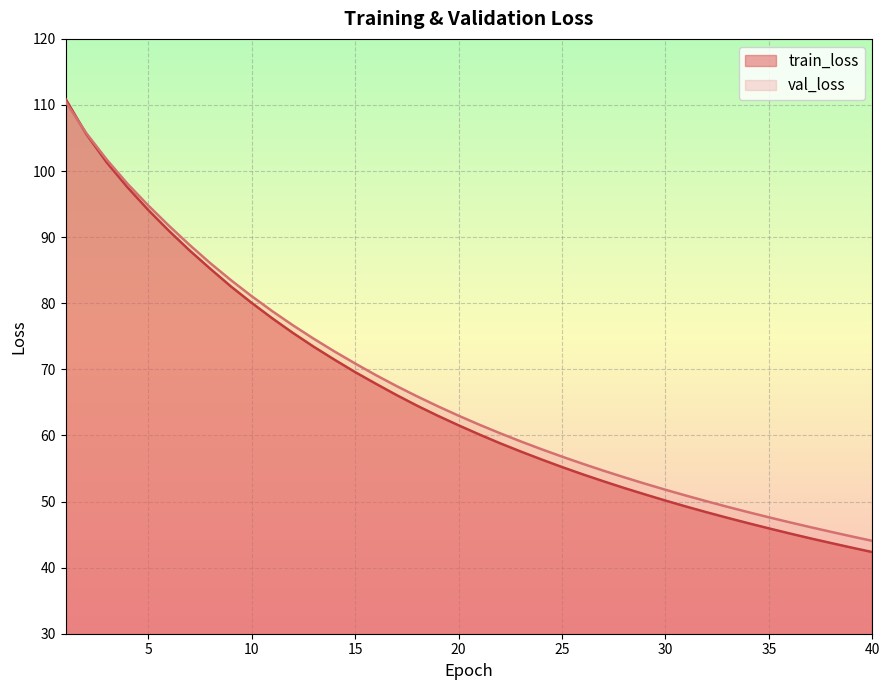

What is the total value across all series at 7?

176.8